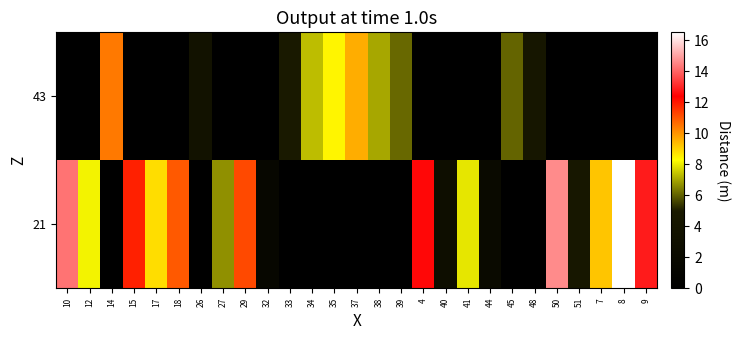

Reading left to right, extract all data points from this chart.

21: 10=14.2	12=8.1	14=0.0	15=11.8	17=8.8	18=10.9	26=0.0	27=6.7	29=11.2	32=1.5	33=0.0	34=0.0	35=0.0	37=0.0	38=0.0	39=0.0	4=12.5	40=2.9	41=7.9	44=2.1	45=0.0	48=0.0	50=14.6	51=4.4	7=9.2	8=16.5	9=12.8
43: 10=0.0	12=0.0	14=10.4	15=0.0	17=0.0	18=0.0	26=3.6	27=0.0	29=0.0	32=0.0	33=4.8	34=7.3	35=8.4	37=9.6	38=7.0	39=6.1	4=0.0	40=0.0	41=0.0	44=0.0	45=6.0	48=4.2	50=0.0	51=0.0	7=0.0	8=0.0	9=0.0